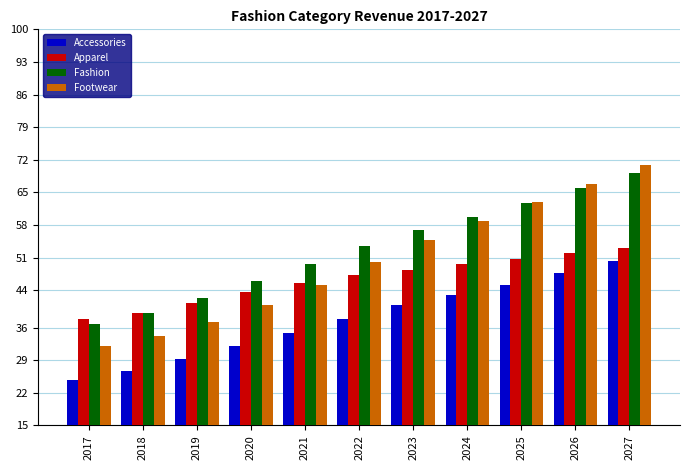

Is it true that Apparel equals 77.3 at 2023?

False